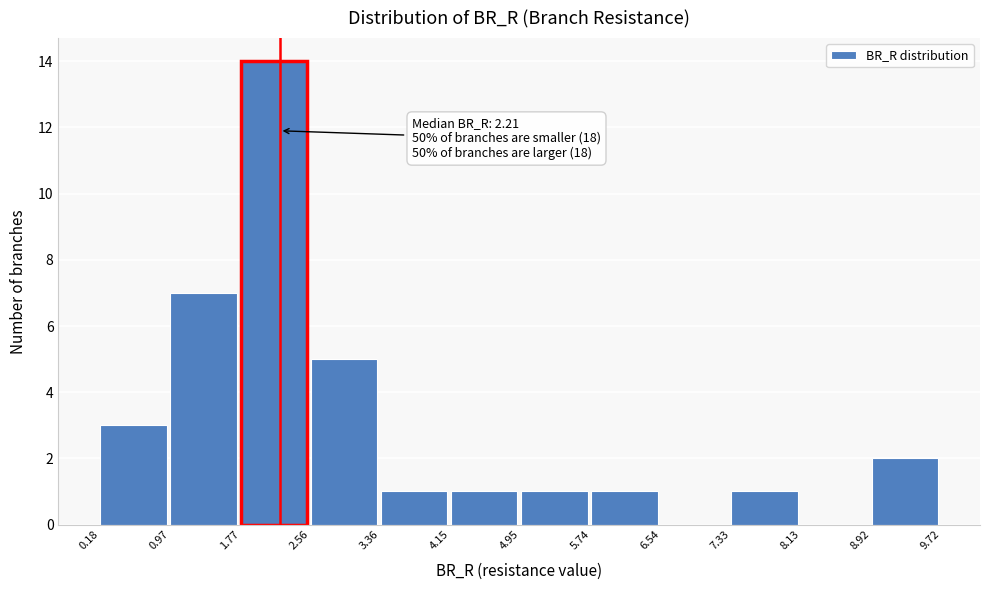

Over which range of the x-axis is the bar tallest?

1.77 to 2.56